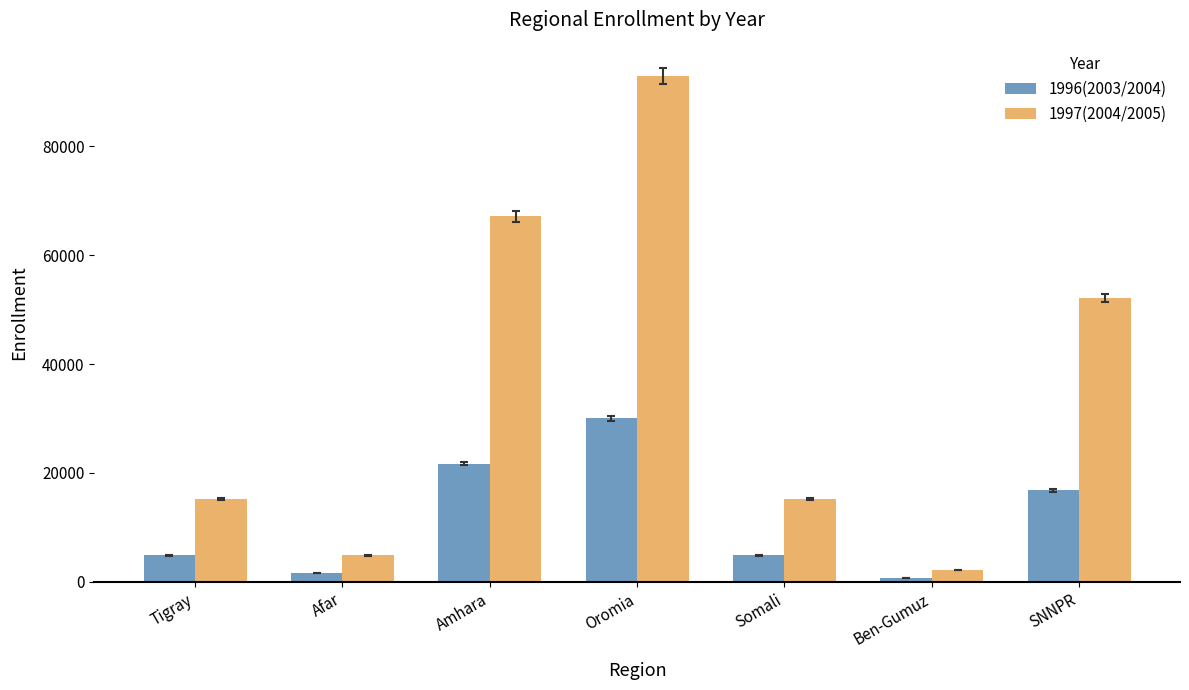

At SNNPR, list the series in order from smallest to largest.

1996(2003/2004), 1997(2004/2005)